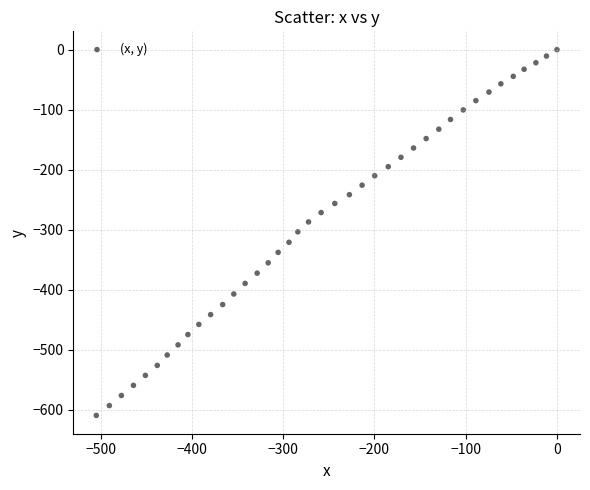

What is the range of X values (max minus min)?

504.9